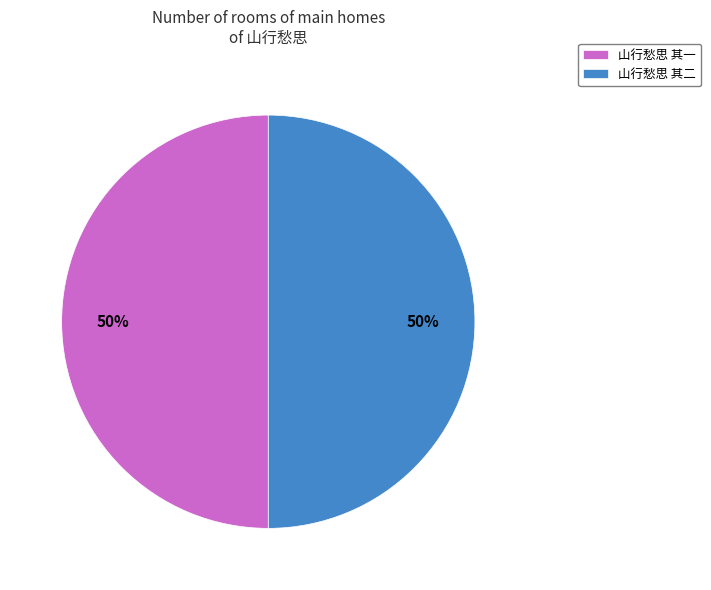

Is the sum of 山行愁思 其二 and 山行愁思 其一 greater than half?

Yes